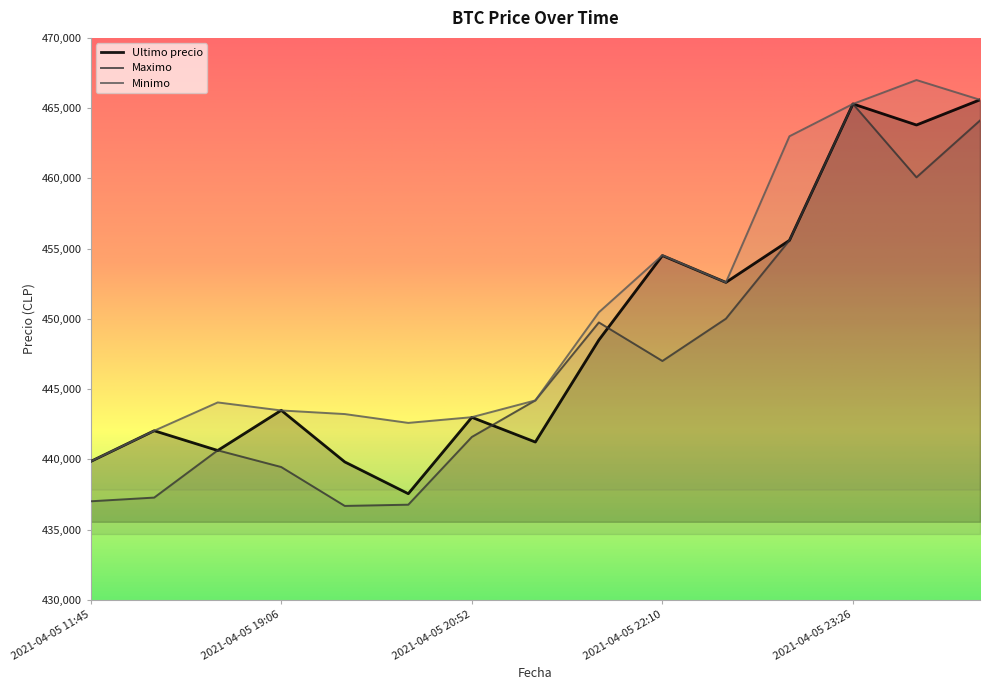

At which label is Maximo closest to 450996?

2021-04-05 22:45